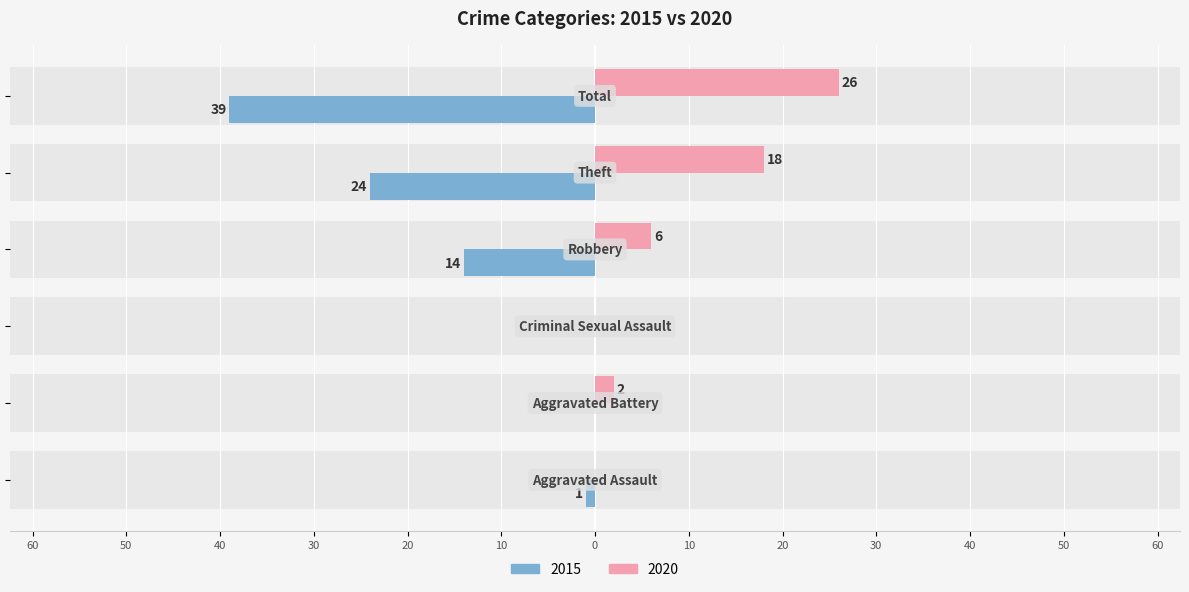

List the labels in order of Right (2020) value, smallest first.

Aggravated Assault, Criminal Sexual Assault, Aggravated Battery, Robbery, Theft, Total